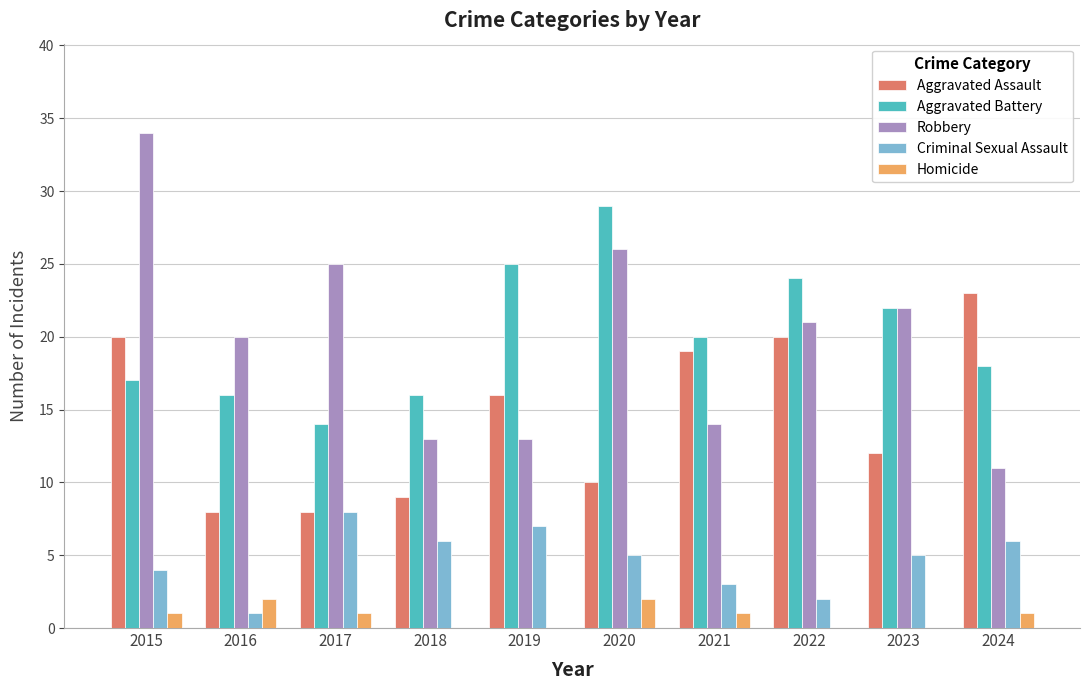

What are all the series names shown in the legend?

Aggravated Assault, Aggravated Battery, Robbery, Criminal Sexual Assault, Homicide